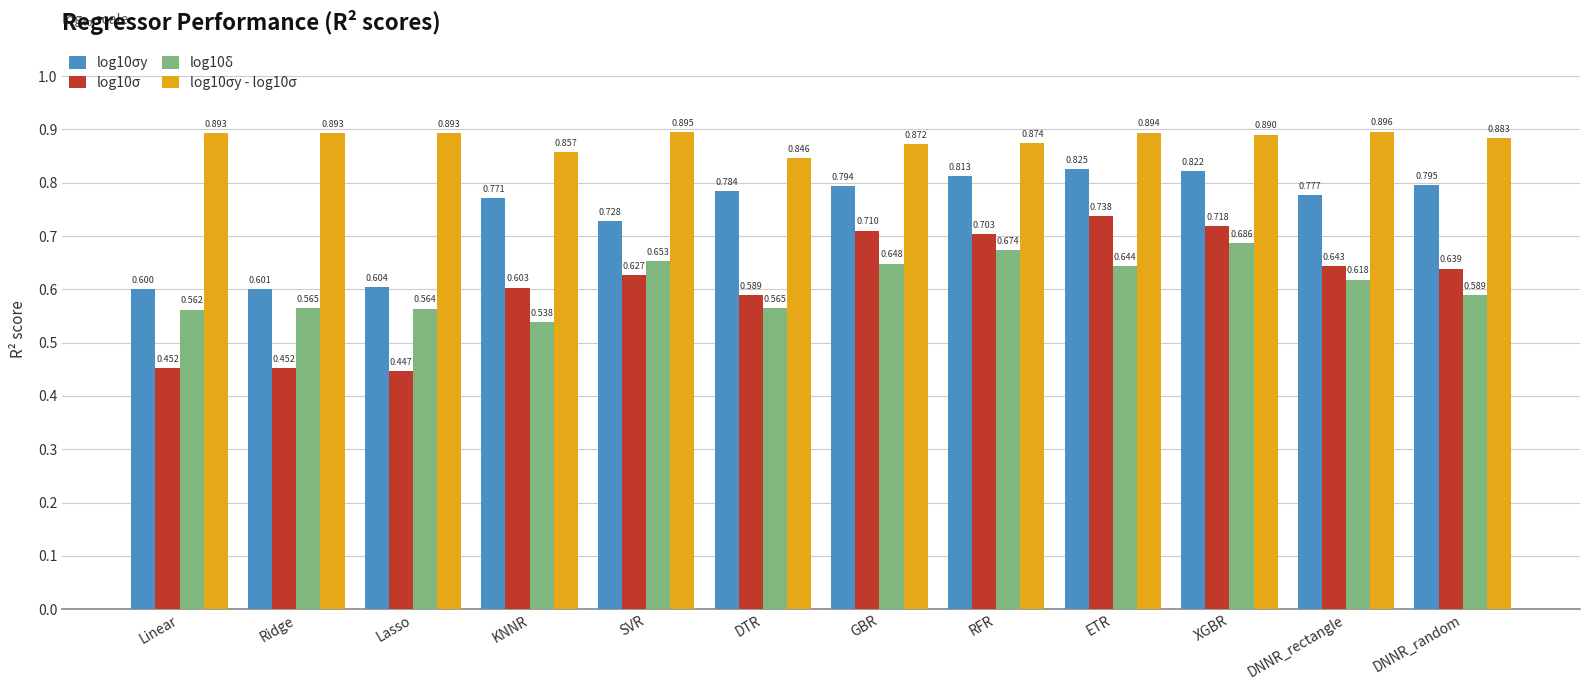

At which category is the sum across all series the highest?

XGBR